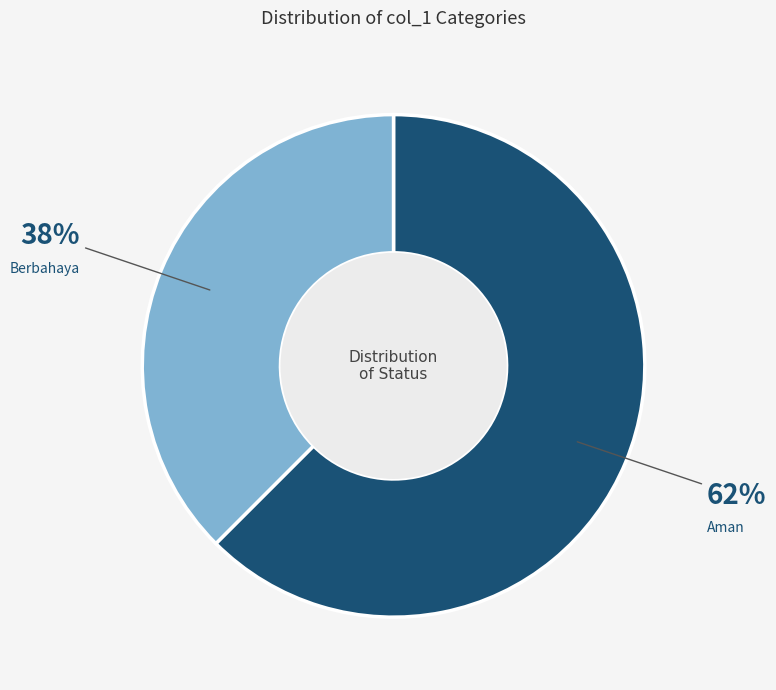

Is there a majority slice in this chart?

Yes